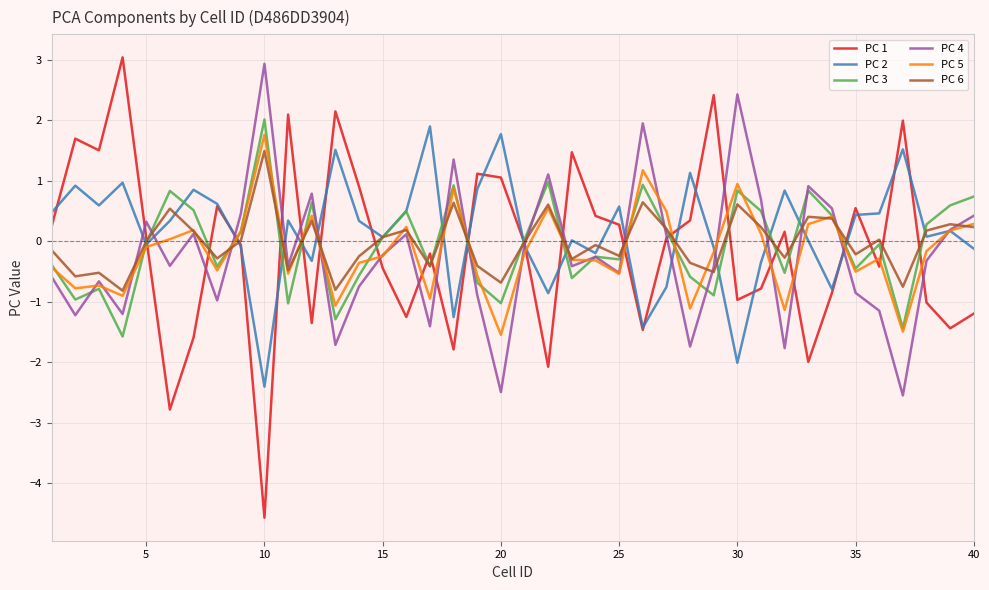

Does the chart have visible grid lines?

Yes